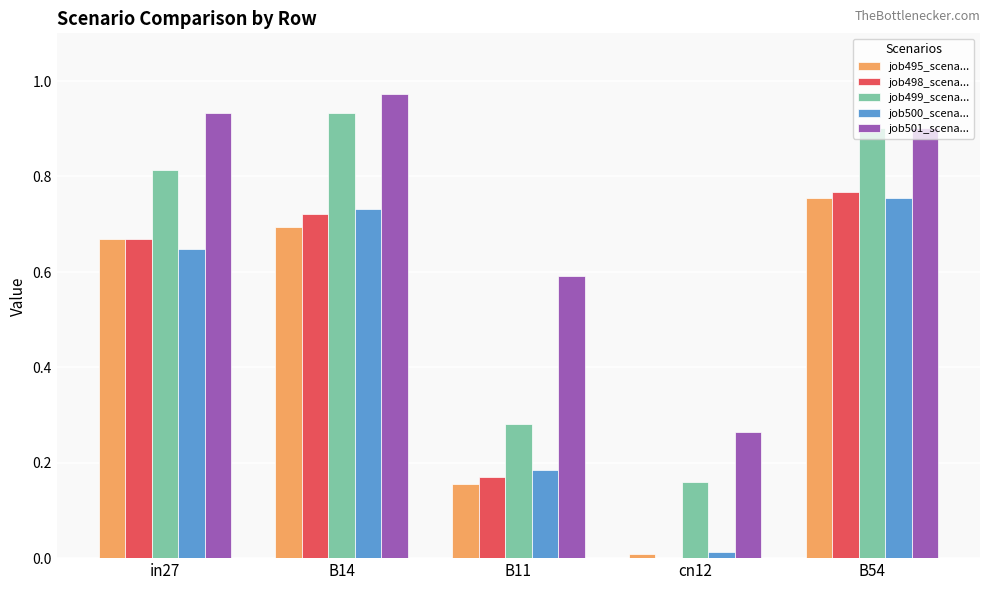

Which series has the largest total across all categories?

job501_scena...